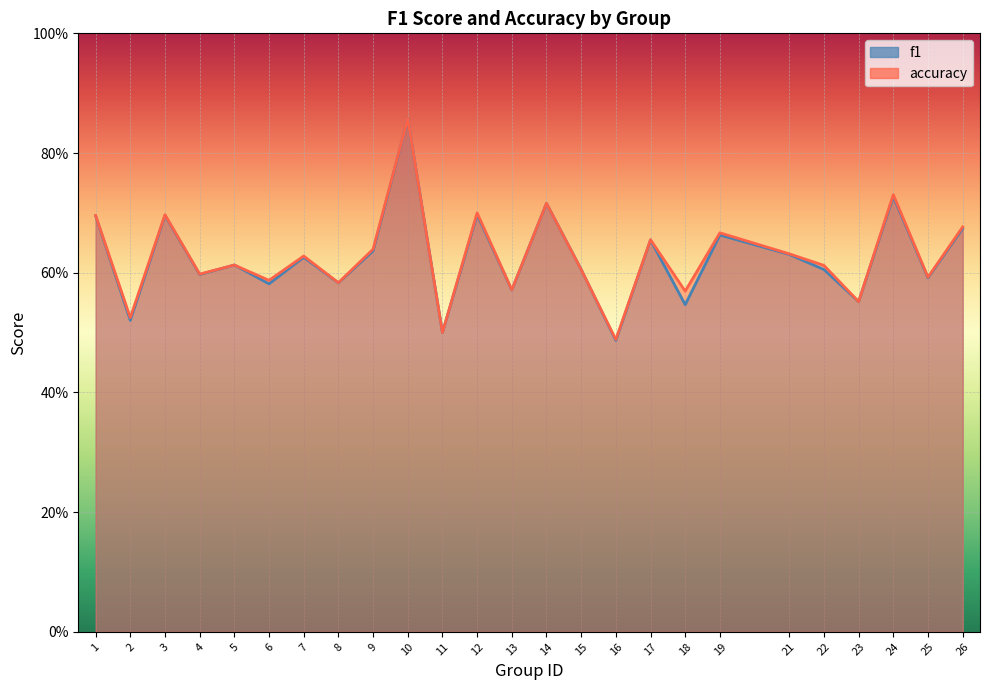

Reading right to left, transcribe all the data shown in this chart.

f1: 0.7	0.6	0.7	0.6	0.6	0.6	0.7	0.5	0.7	0.5	0.6	0.7	0.6	0.7	0.5	0.9	0.6	0.6	0.6	0.6	0.6	0.6	0.7	0.5	0.7
accuracy: 0.7	0.6	0.7	0.6	0.6	0.6	0.7	0.6	0.7	0.5	0.6	0.7	0.6	0.7	0.5	0.9	0.6	0.6	0.6	0.6	0.6	0.6	0.7	0.5	0.7